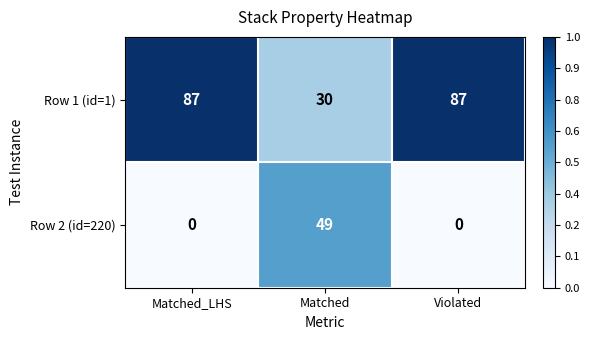

What is the greatest value displayed?

87